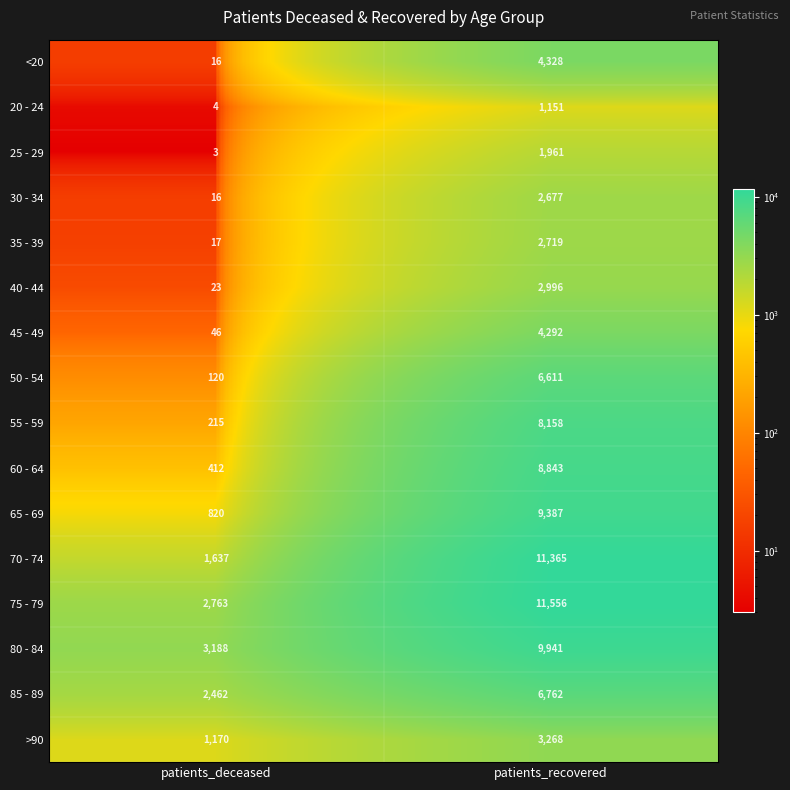

List the labels in order of 30 - 34 value, smallest first.

patients_deceased, patients_recovered